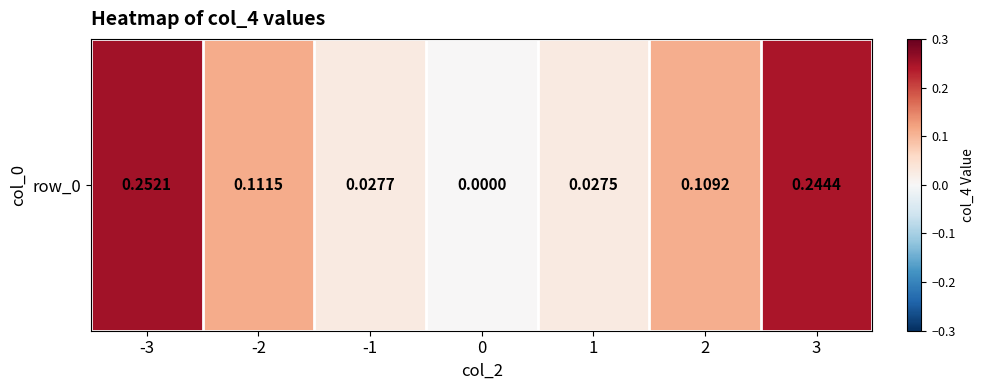

Reading left to right, list all the values displayed in this chart.

0.3	0.1	0.0	0.0	0.0	0.1	0.2